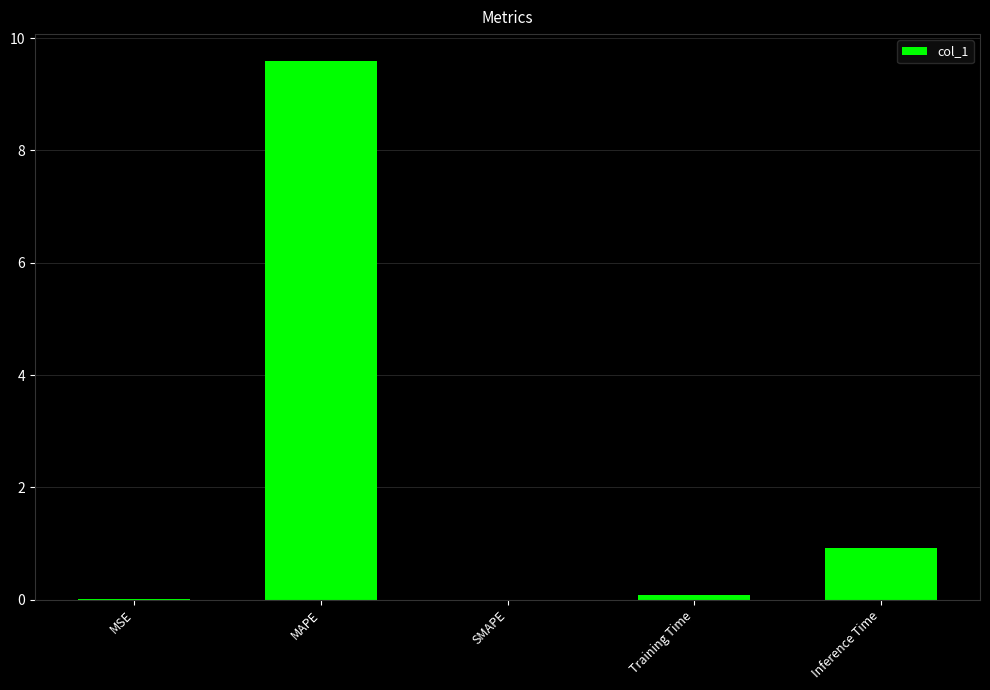

What is the average value?

2.1